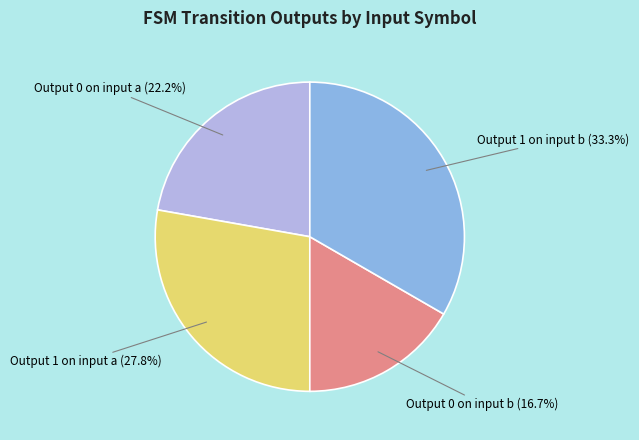

Is there any slice that represents more than half of the pie?

No